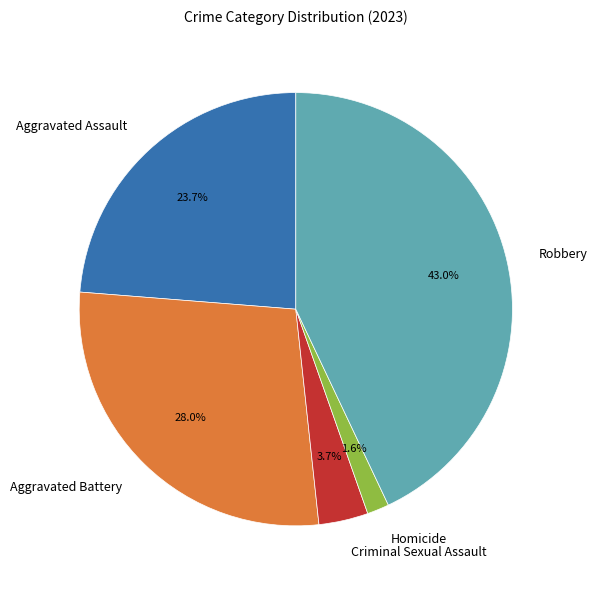

To the nearest percent, what portion does Robbery represent?

43%